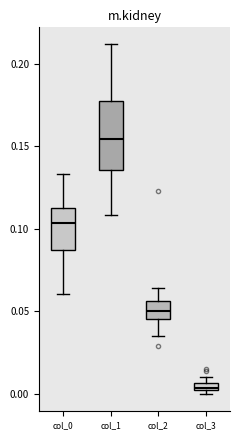

Where is the upper edge of the box for col_1 on the y-axis? The values are not printed on the chart, so give them approximately, as read against the axis.

0.180